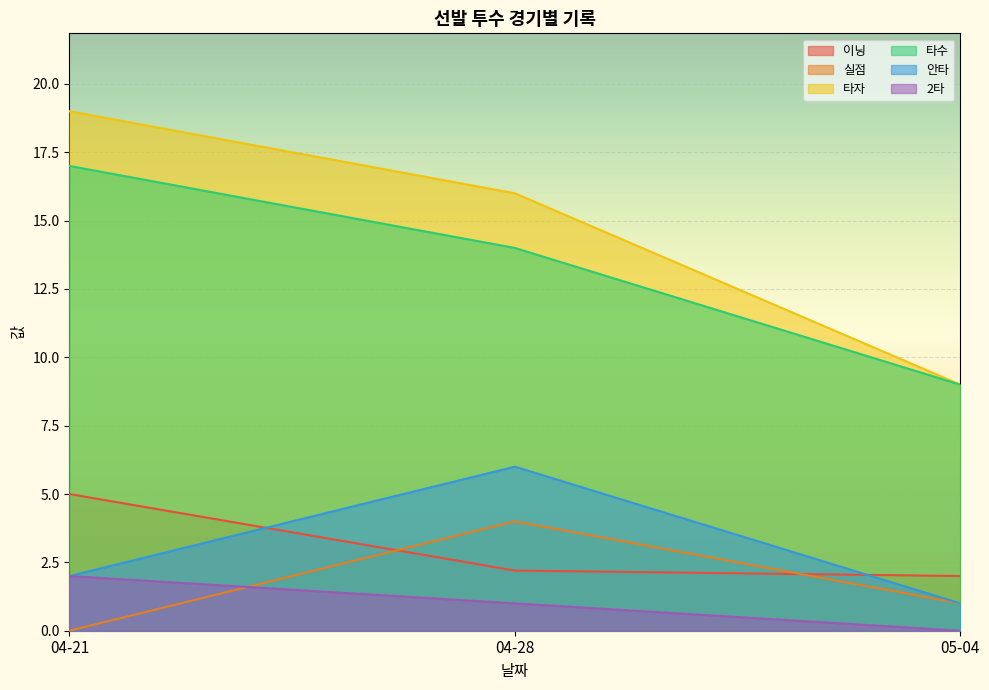

What is the label of the 1st point from the left?

04-21